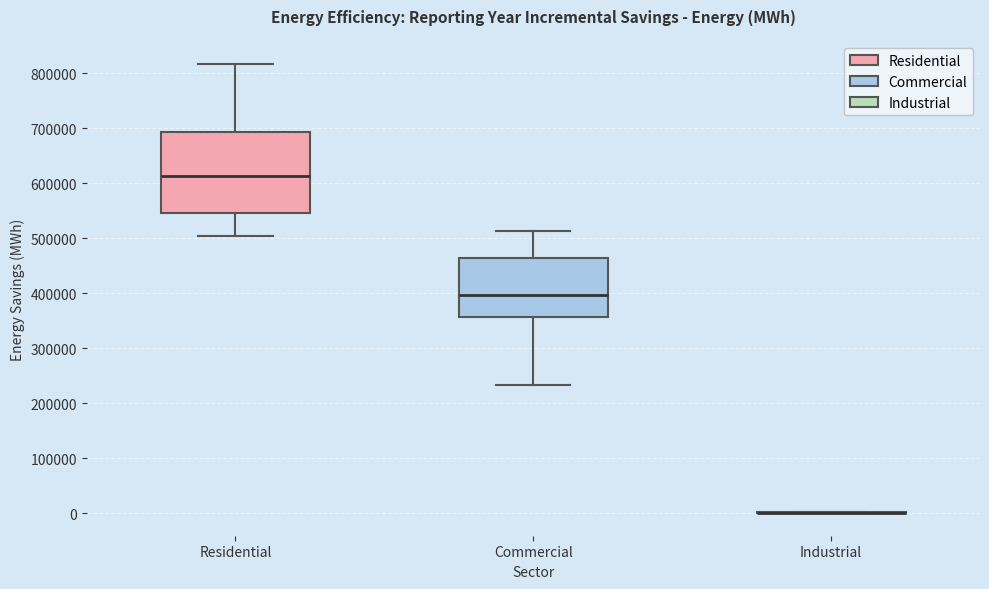

Reading left to right, transcribe this box plot: for each box, give where its median line is, the range the box spans, and where its two whiskers end, as read against the y-axis. The values are not printed on the chart, so give them approximately, as read against the axis.

Residential: median 610000, box 550000 to 690000, whiskers 500000 to 820000
Commercial: median 400000, box 360000 to 460000, whiskers 230000 to 510000
Industrial: box collapsed to a line at 0, whiskers 0 to 0